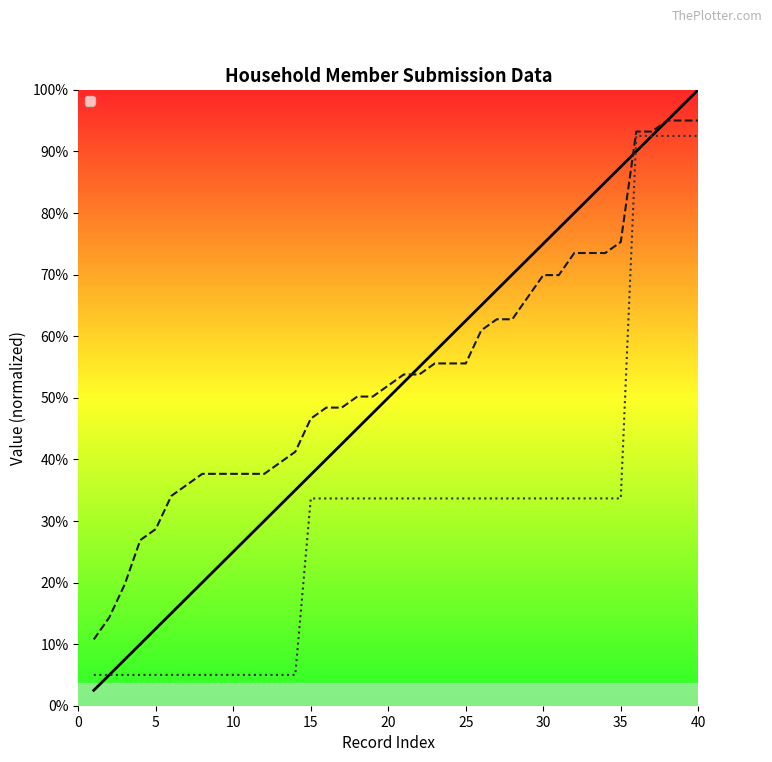

Which series changed the most between 21 and 25?

_index